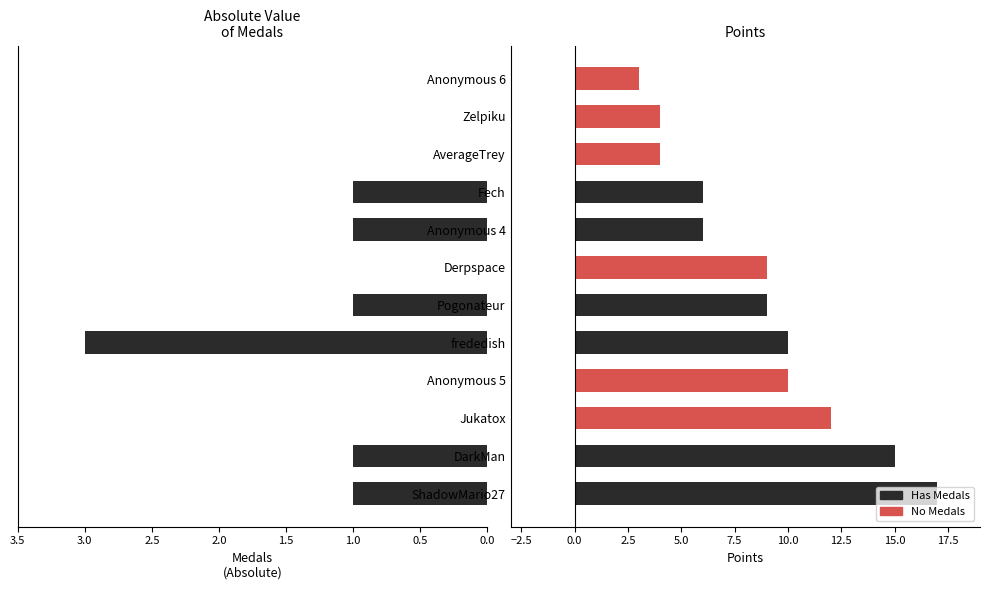

Are the bars horizontal?

Yes